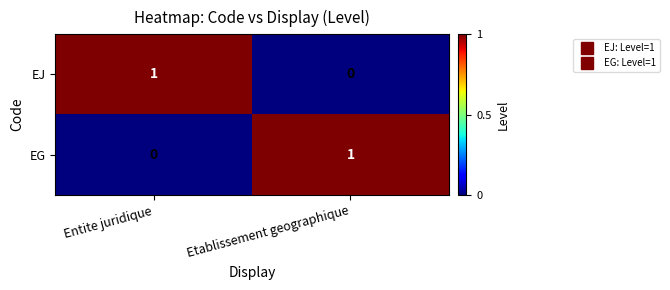

Where is EJ nearest to the value 0?

Etablissement geographique